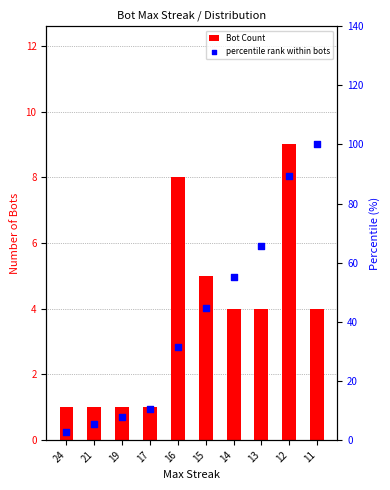

Which series has the largest total across all categories?

percentile rank within bots